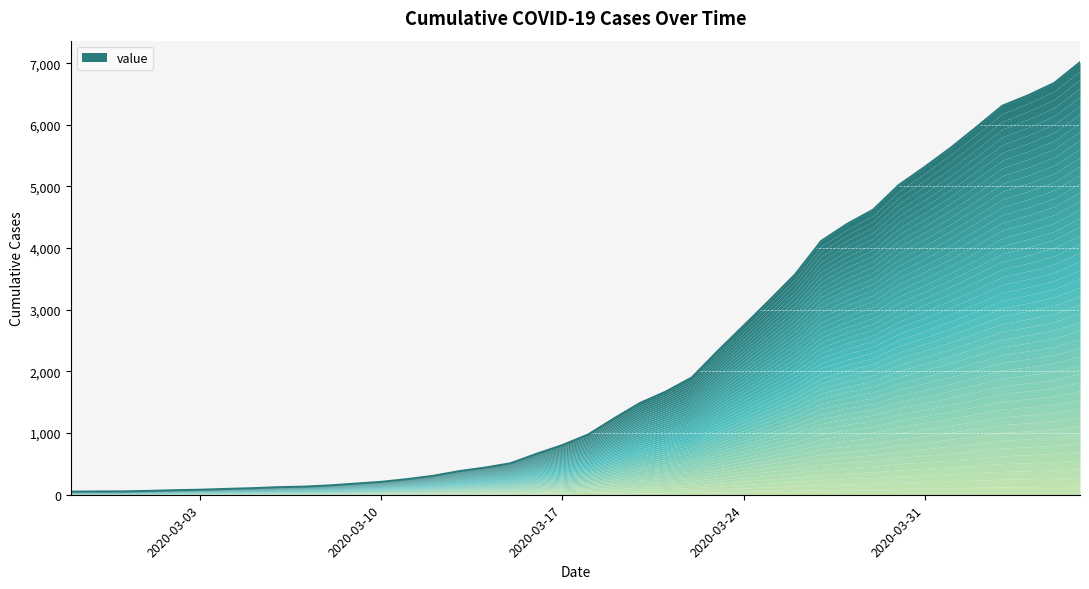

List the labels in order of value, smallest first.

2020-02-27, 2020-02-28, 2020-02-29, 2020-03-01, 2020-03-02, 2020-03-03, 2020-03-04, 2020-03-05, 2020-03-06, 2020-03-07, 2020-03-08, 2020-03-09, 2020-03-10, 2020-03-11, 2020-03-12, 2020-03-13, 2020-03-14, 2020-03-15, 2020-03-16, 2020-03-17, 2020-03-18, 2020-03-19, 2020-03-20, 2020-03-21, 2020-03-22, 2020-03-23, 2020-03-24, 2020-03-25, 2020-03-26, 2020-03-27, 2020-03-28, 2020-03-29, 2020-03-30, 2020-03-31, 2020-04-01, 2020-04-02, 2020-04-03, 2020-04-04, 2020-04-05, 2020-04-06